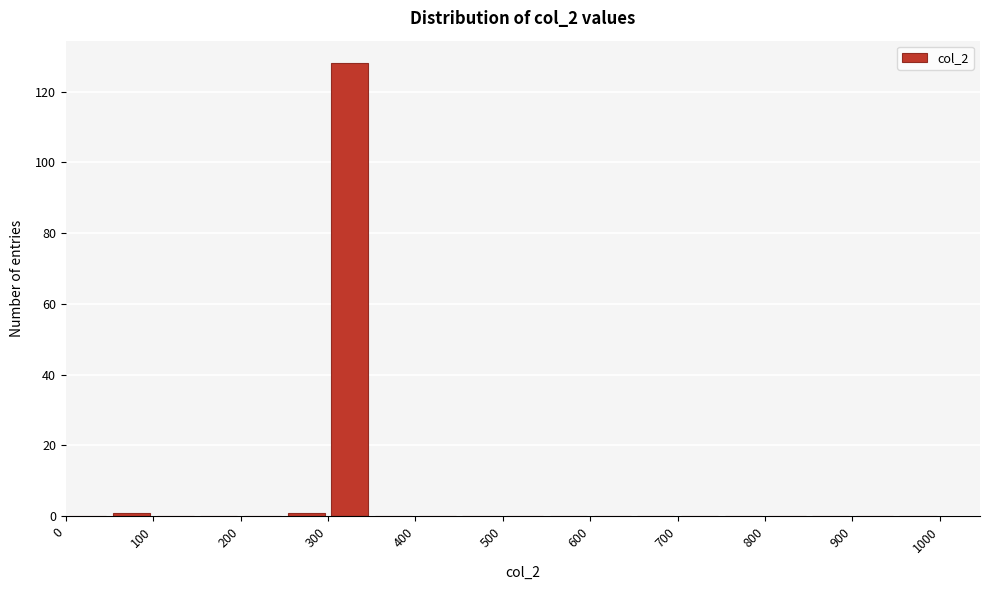

What is the height of the bar covering 300 to 350 on the x-axis? The values are not printed on the chart, so give them approximately, as read against the axis.

128